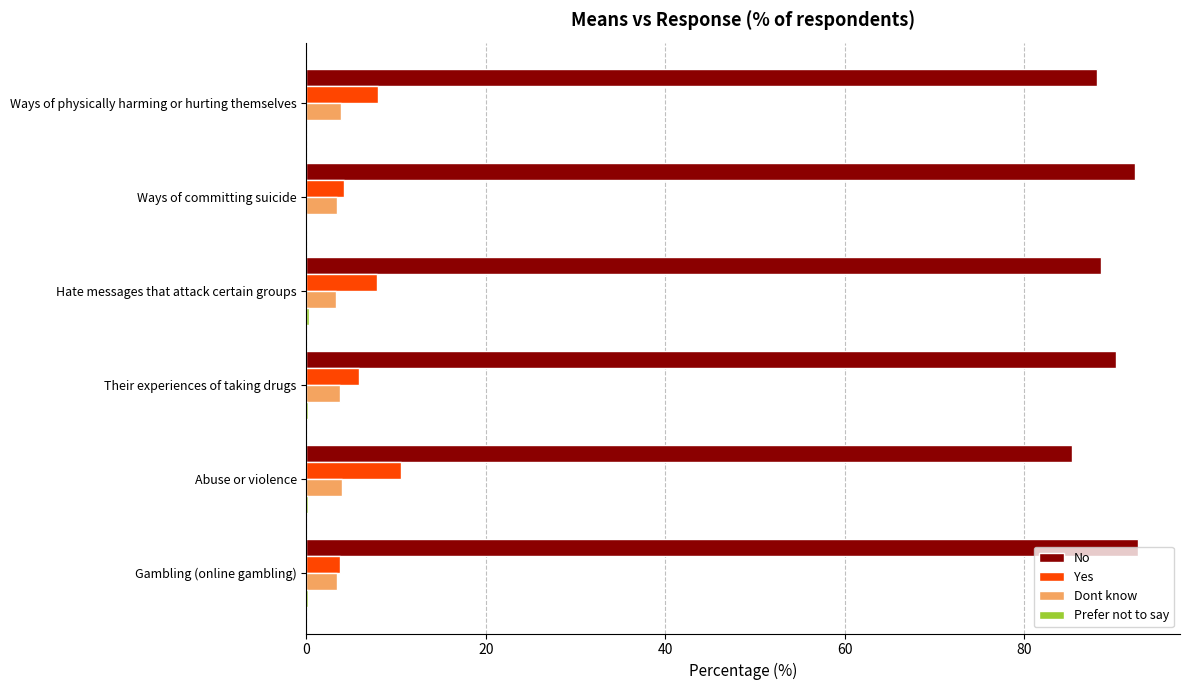

At which label does Yes reach its peak?

Abuse or violence